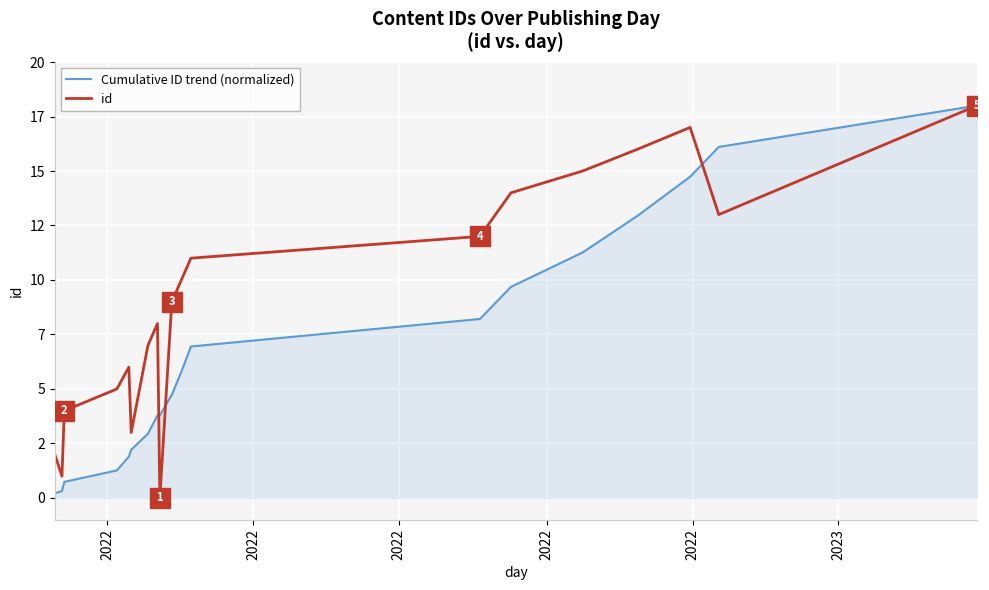

What are all the series names shown in the legend?

Cumulative ID trend (normalized), id